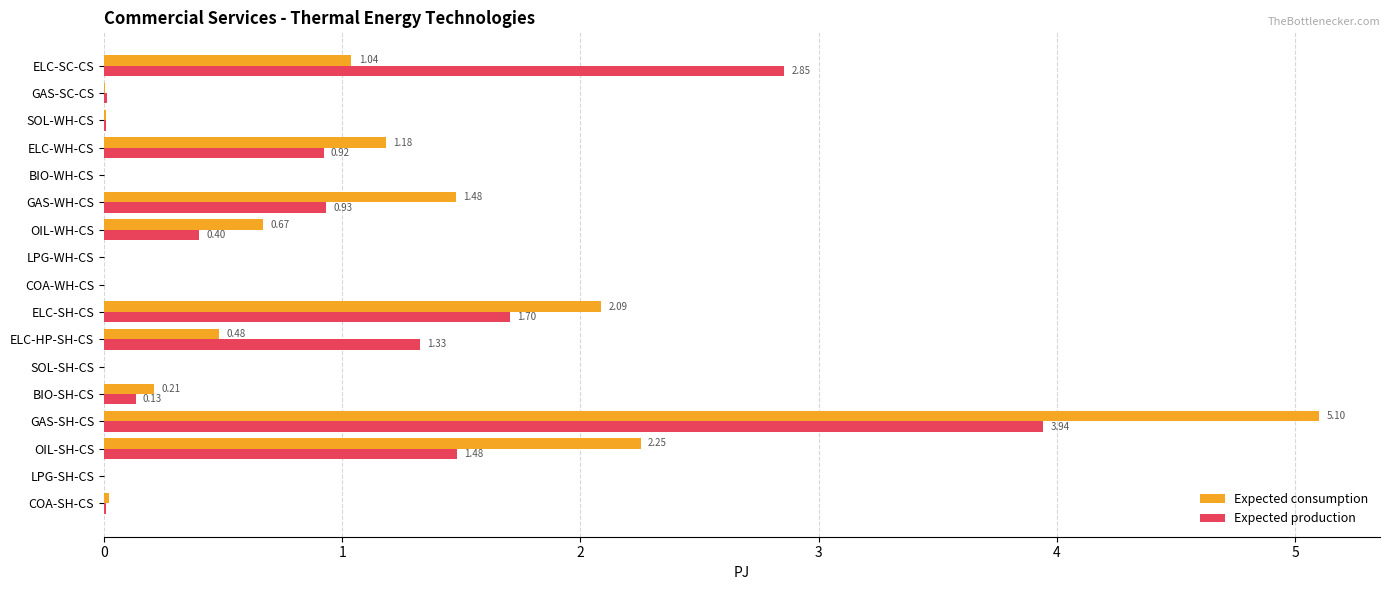

Where is Expected consumption nearest to the value 2?

ELC-SH-CS